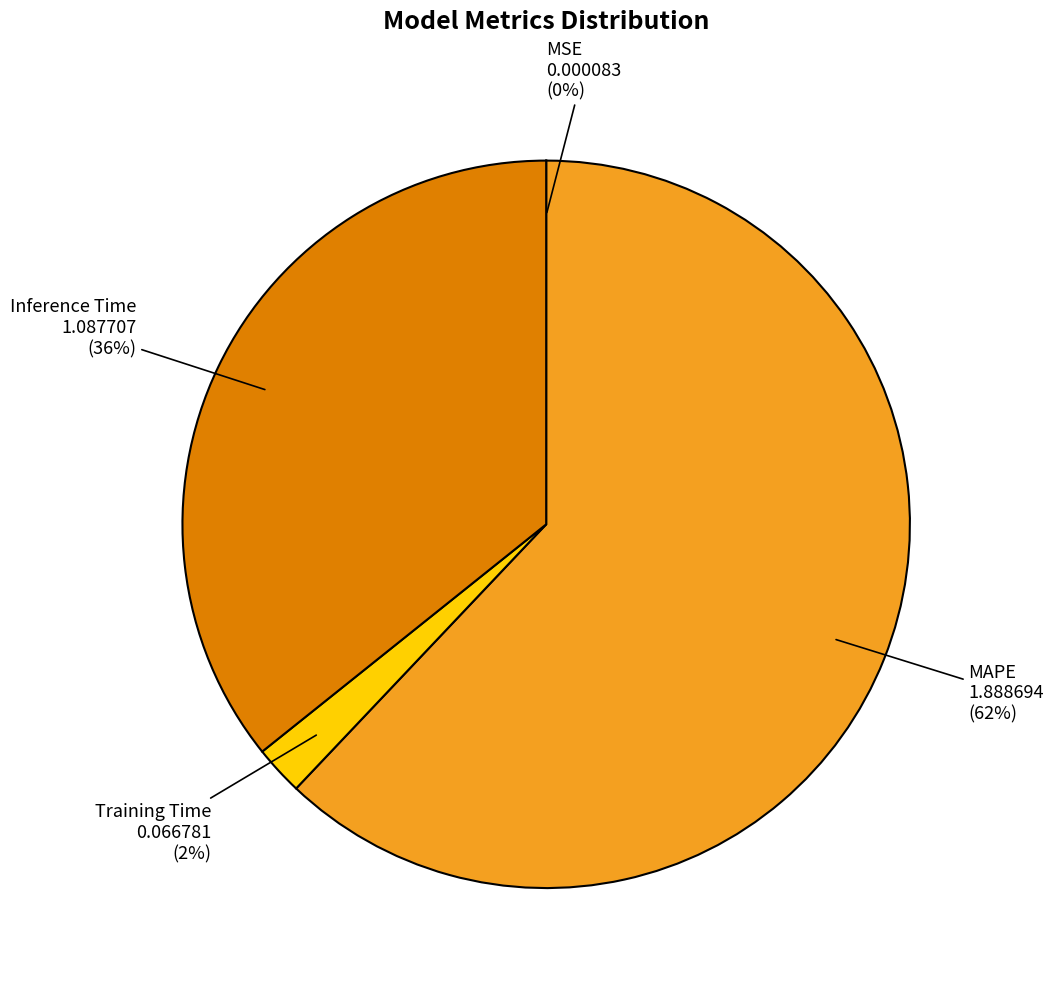

To the nearest percent, what is the difference between the largest and smallest slice percentages?

62%